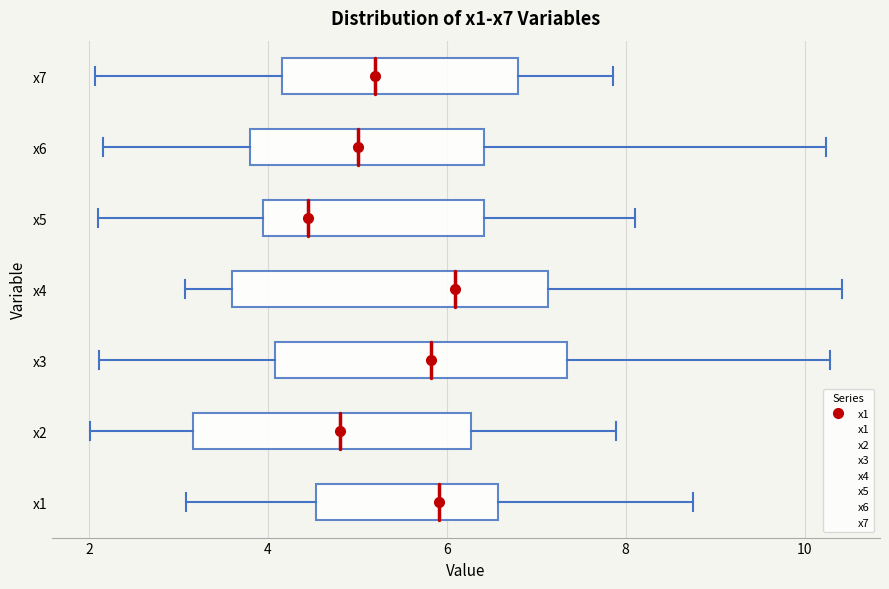

Reading bottom to top, read every box against the x-axis: the position of its median line, the range the box covers, and the ends of its whiskers. The values are not printed on the chart, so give them approximately, as read against the axis.

x1: median 6.0, box 4.6 to 6.6, whiskers 3.0 to 8.8
x2: median 4.8, box 3.2 to 6.2, whiskers 2.0 to 7.8
x3: median 5.8, box 4.0 to 7.4, whiskers 2.2 to 10.2
x4: median 6.0, box 3.6 to 7.2, whiskers 3.0 to 10.4
x5: median 4.4, box 4.0 to 6.4, whiskers 2.0 to 8.2
x6: median 5.0, box 3.8 to 6.4, whiskers 2.2 to 10.2
x7: median 5.2, box 4.2 to 6.8, whiskers 2.0 to 7.8